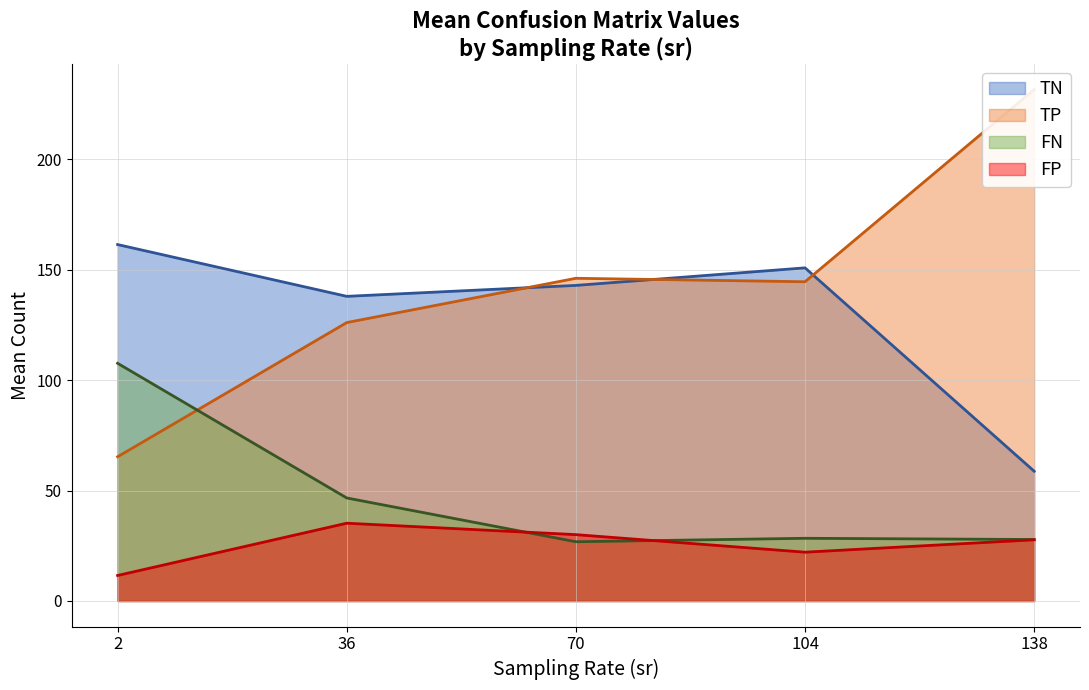

Between which two adjacent categories do FN and FP first intersect?

36 and 70